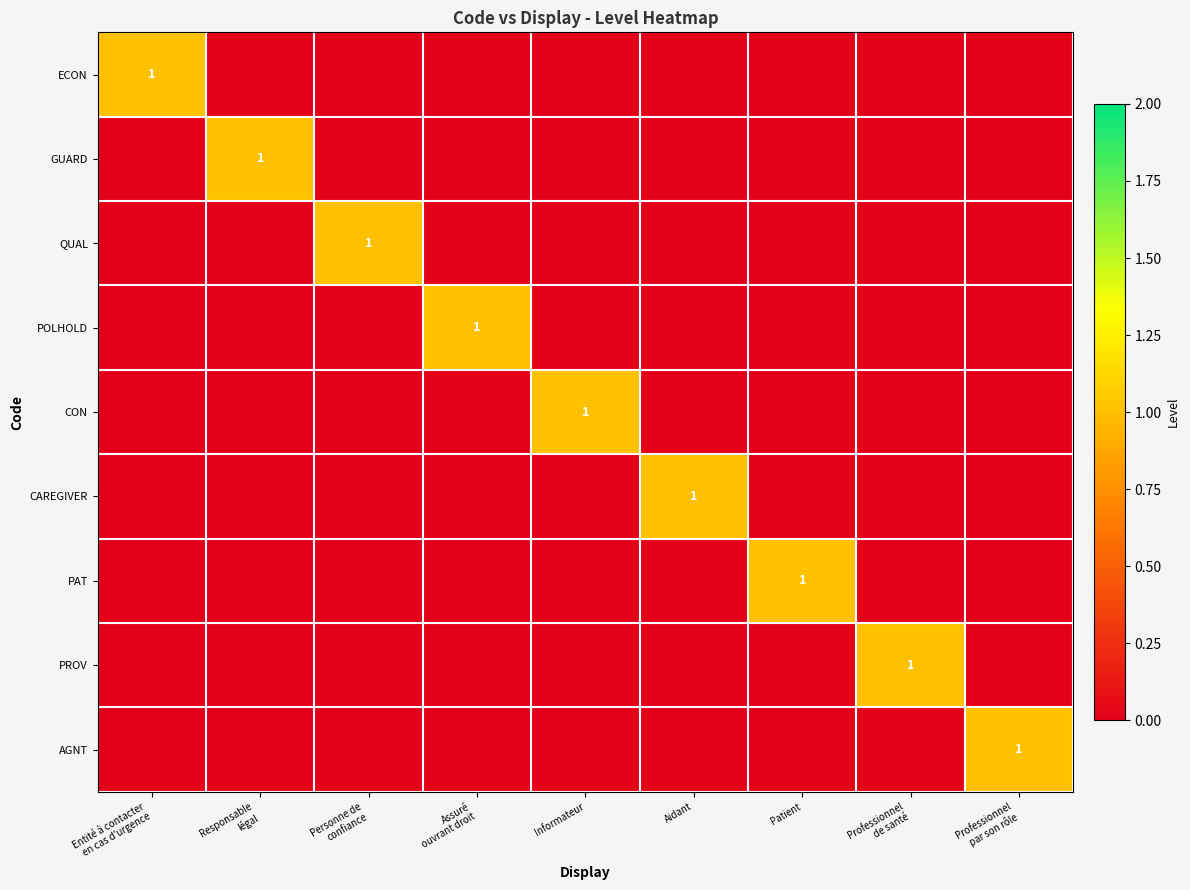

At which label does CAREGIVER reach its minimum?

Entité à contacter en cas d'urgence